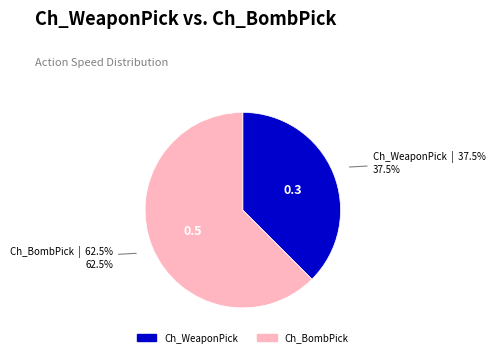

Which has a higher value, Ch_WeaponPick or Ch_BombPick?

Ch_BombPick